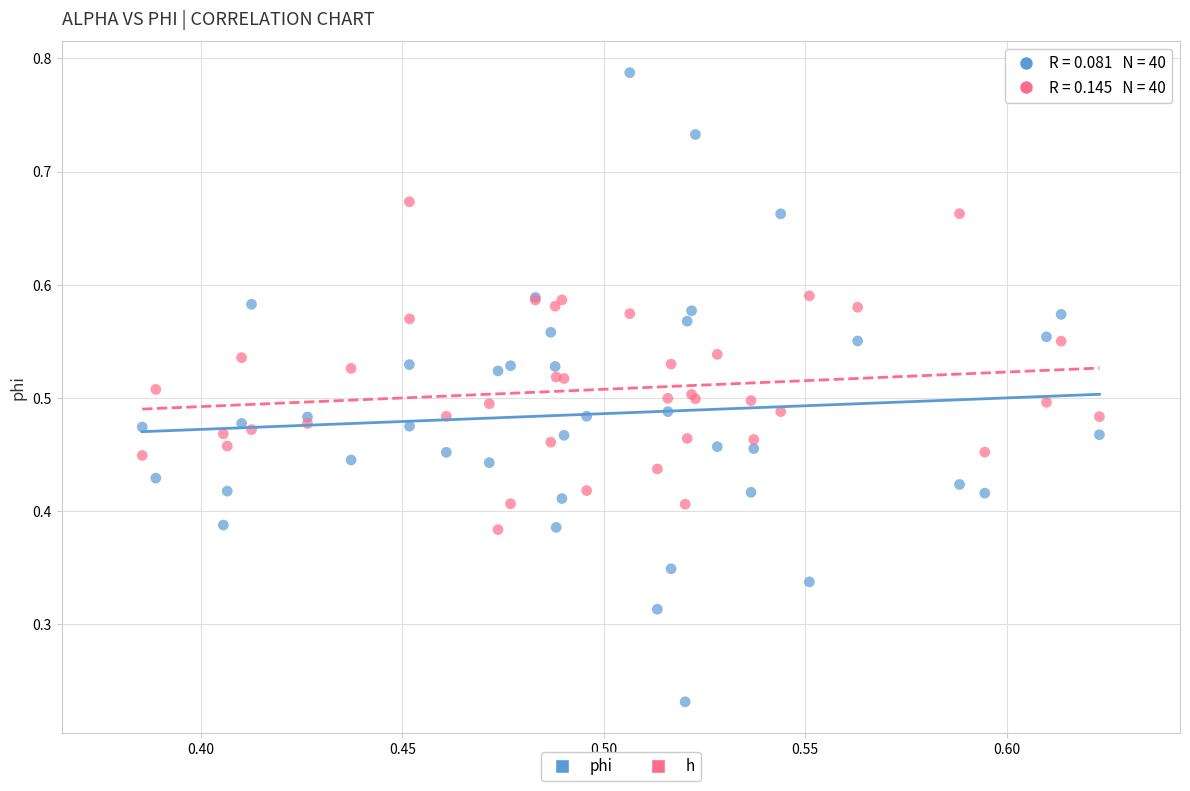

Which series reaches the minimum Y coordinate?

phi